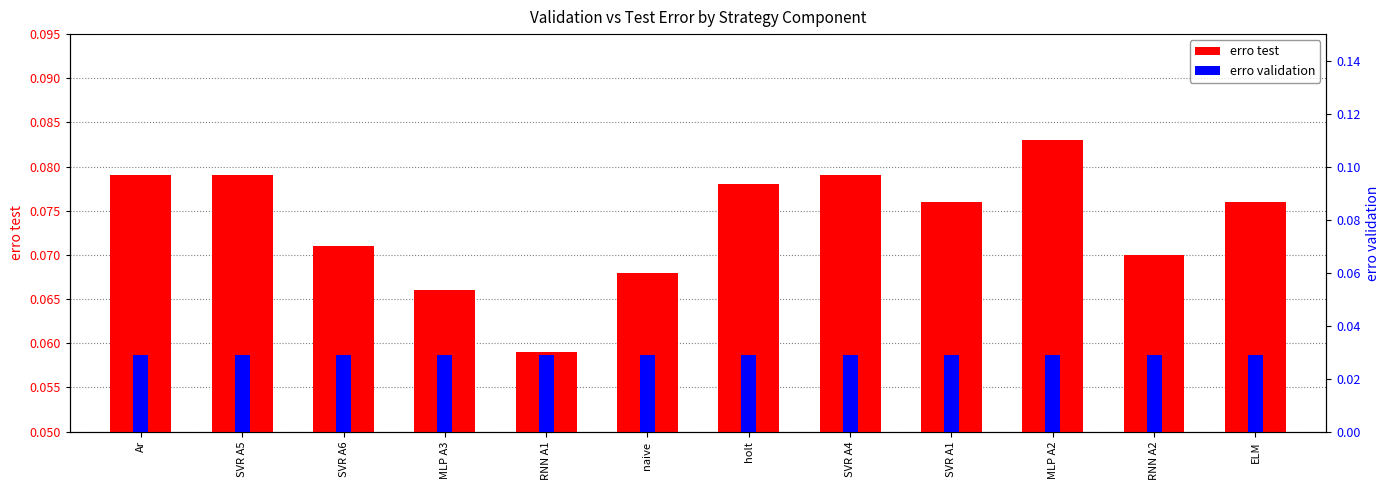

What is the label of the 5th bar from the left?

RNN A1